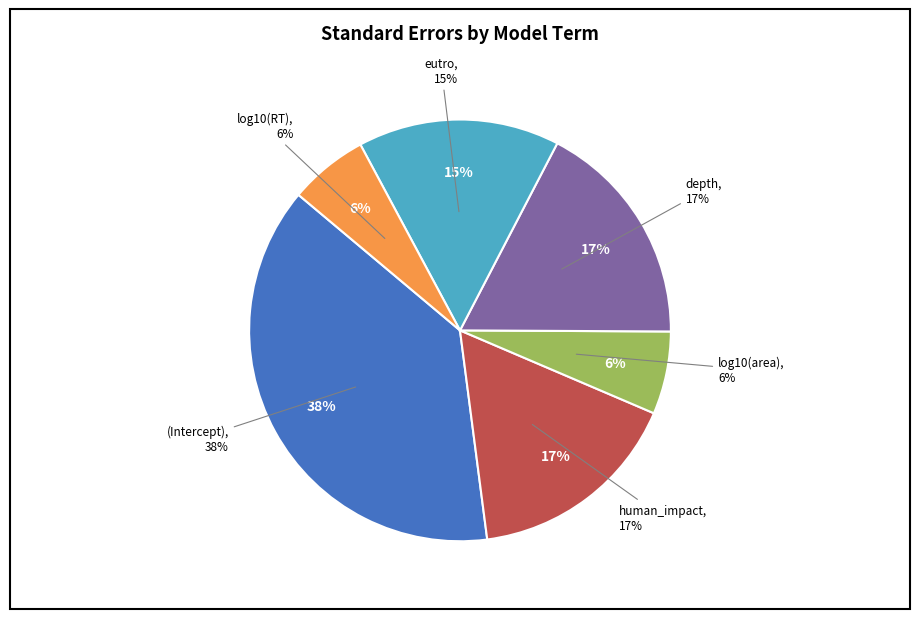

Does any single category account for the majority?

No